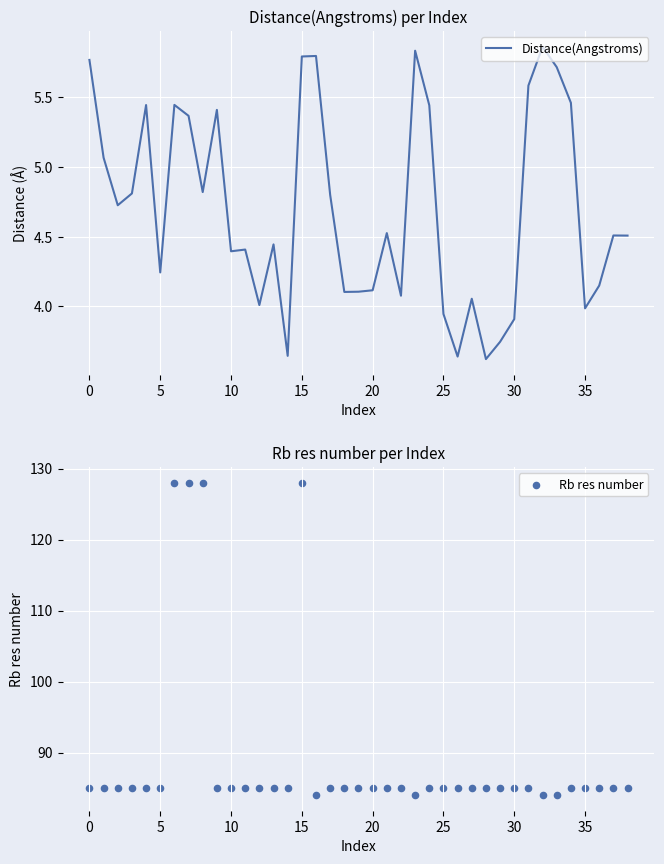

What is the total value across all series at 10?

89.8